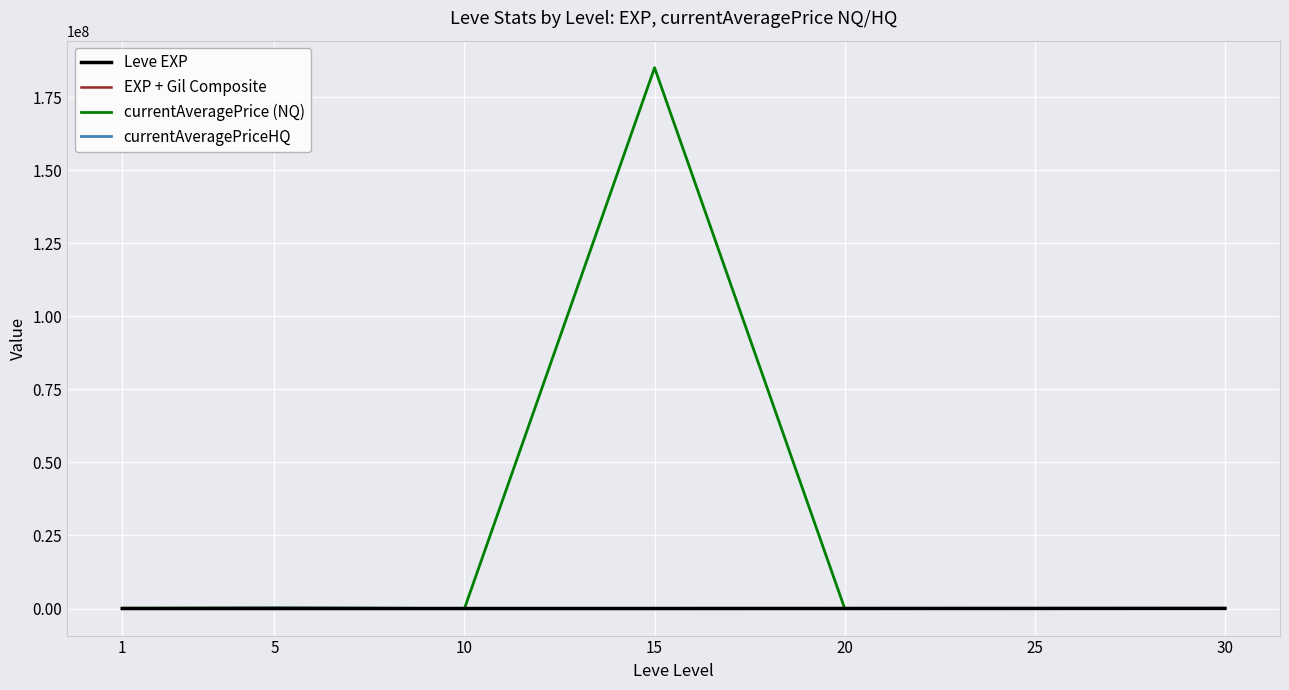

Read the currentAveragePriceHQ value at 5, to the nearest 100.

192500